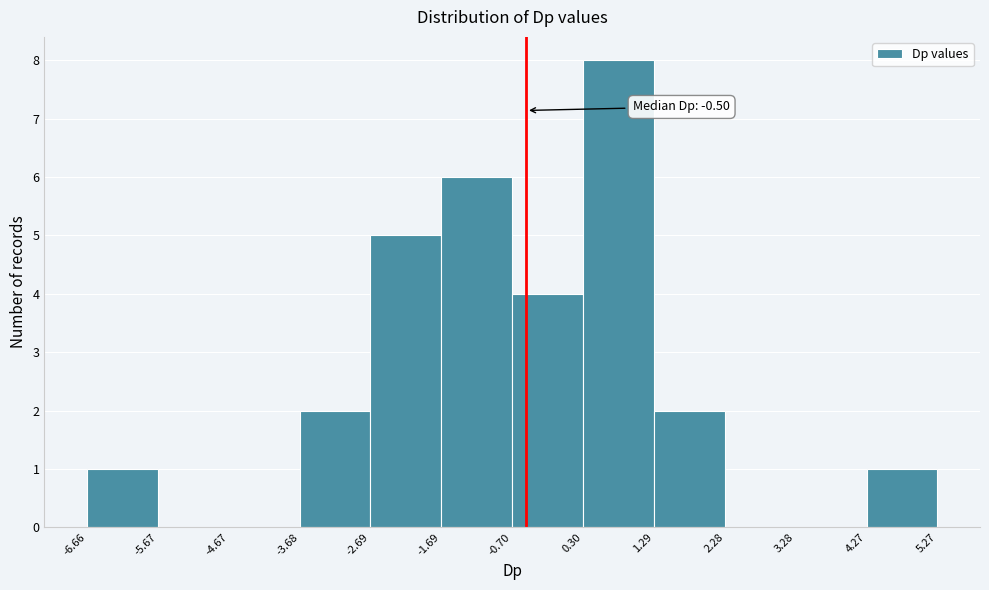

Over which range of the x-axis is the bar tallest?

0.30 to 1.29